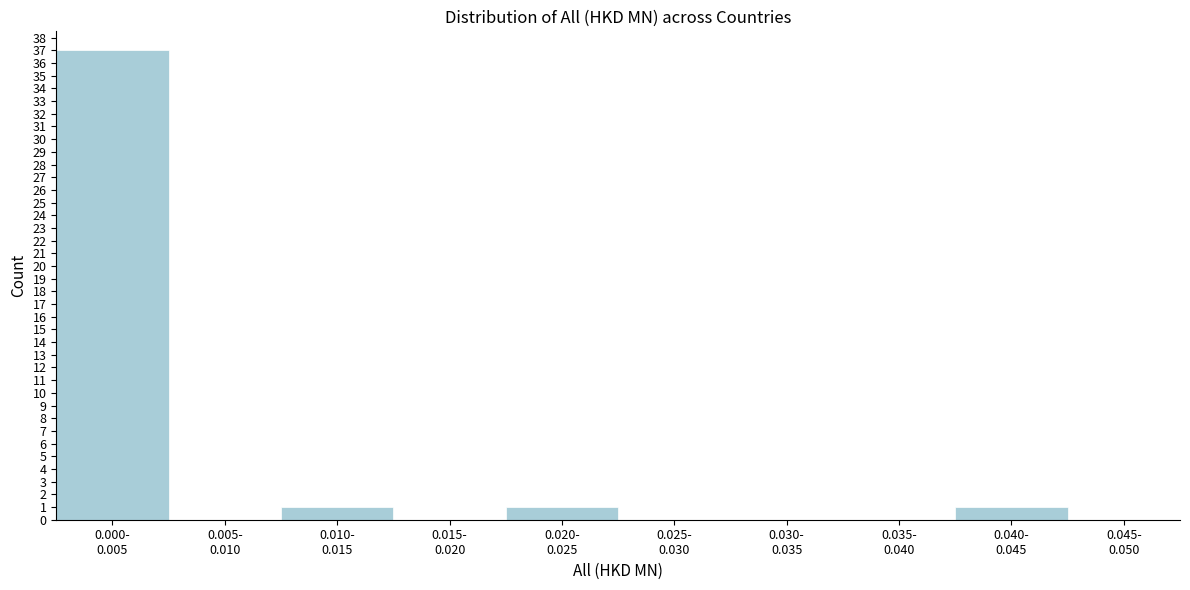

What is the maximum value shown in the chart?

37